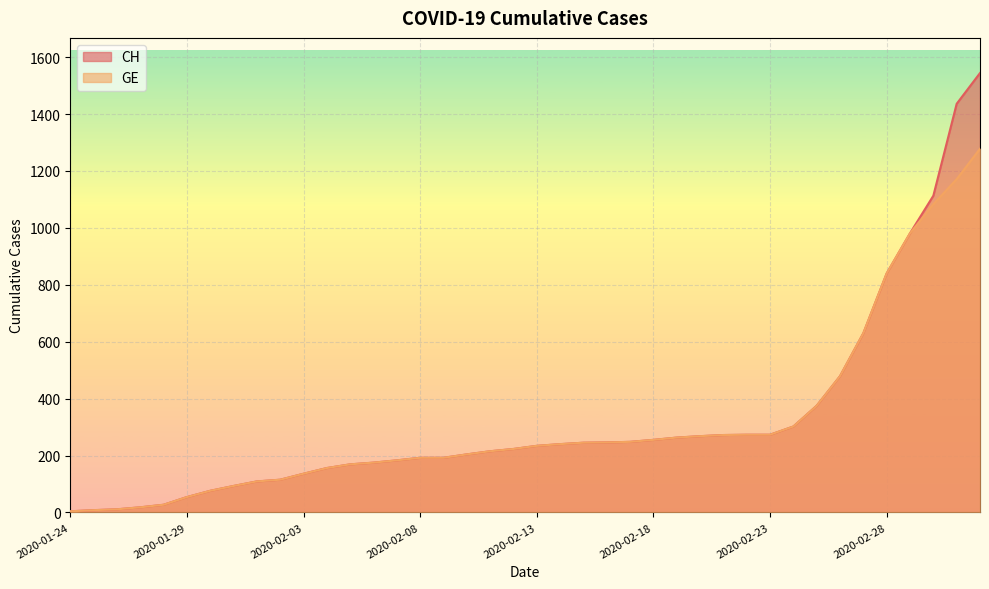

The CH series shows 129 at 2020-02-27. True or false?

False